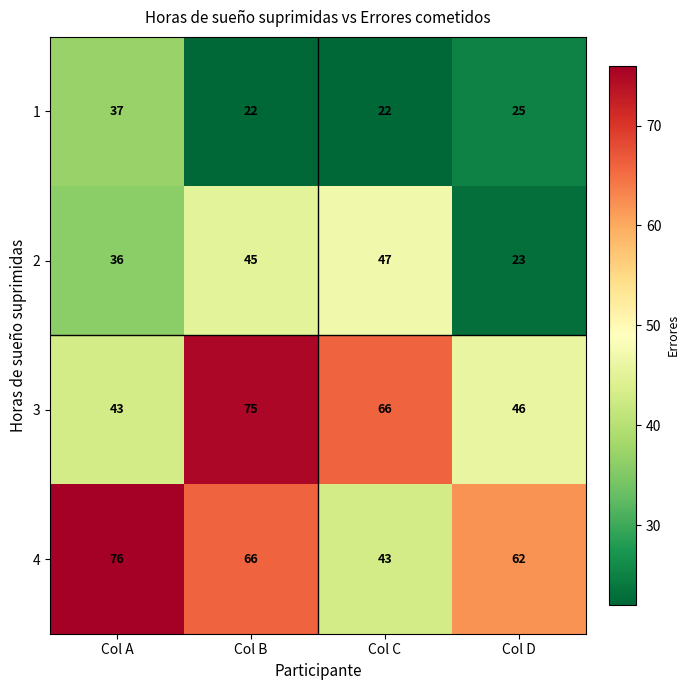

At which label is 1 closest to 29?

Col D